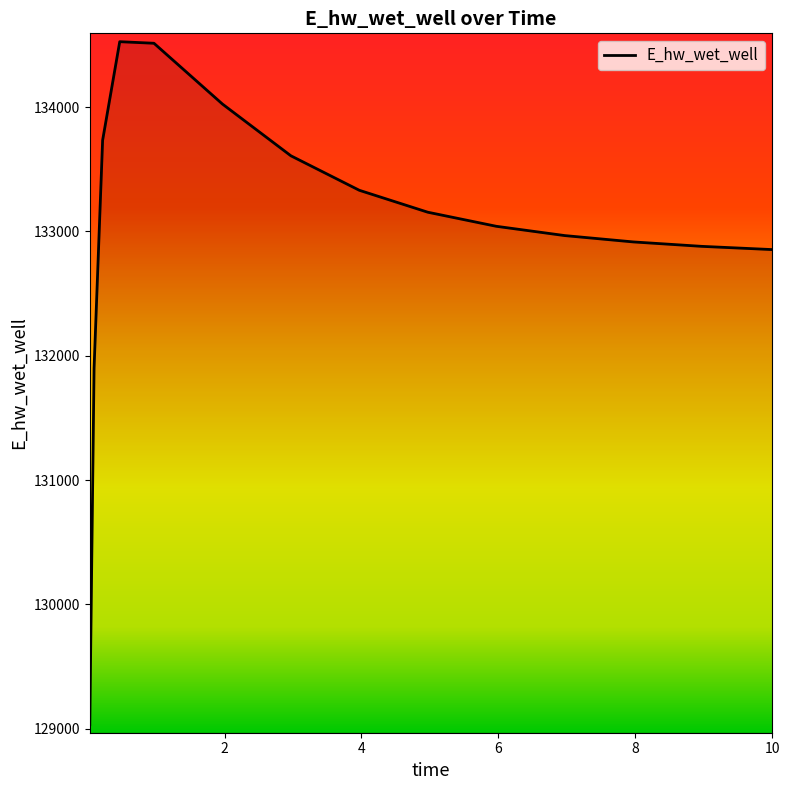

Does the chart have visible grid lines?

No